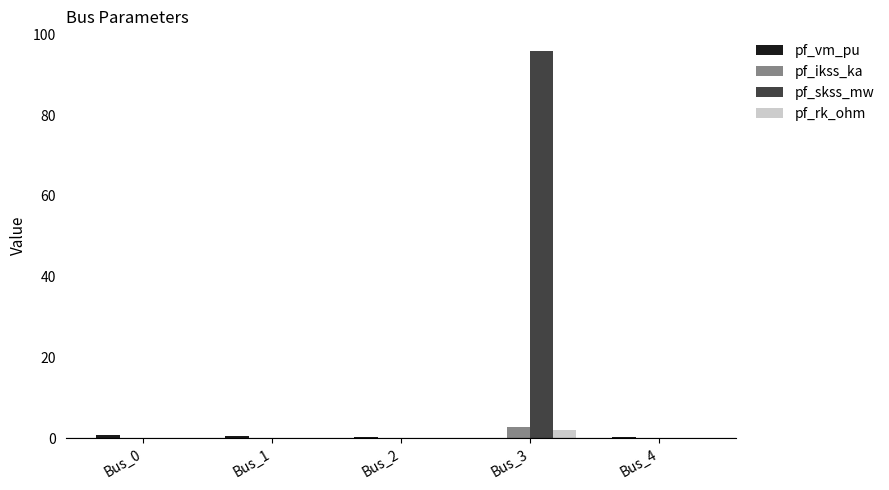

The value of pf_ikss_ka at Bus_3 is 2.8. True or false?

True